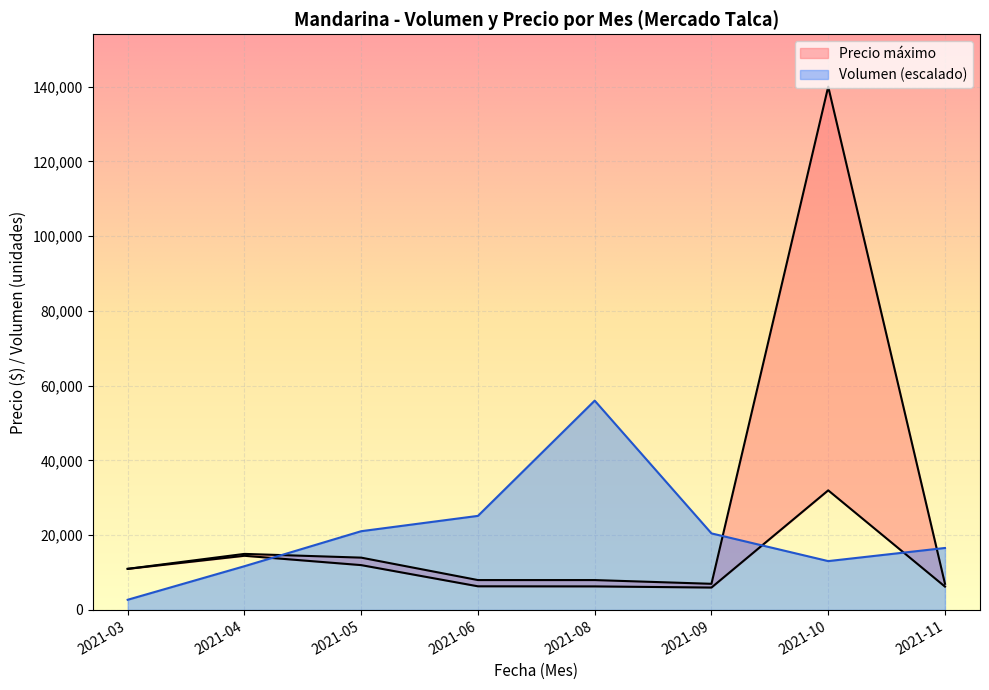

Which category has the highest value in the Volumen (escalado) series?

2021-08